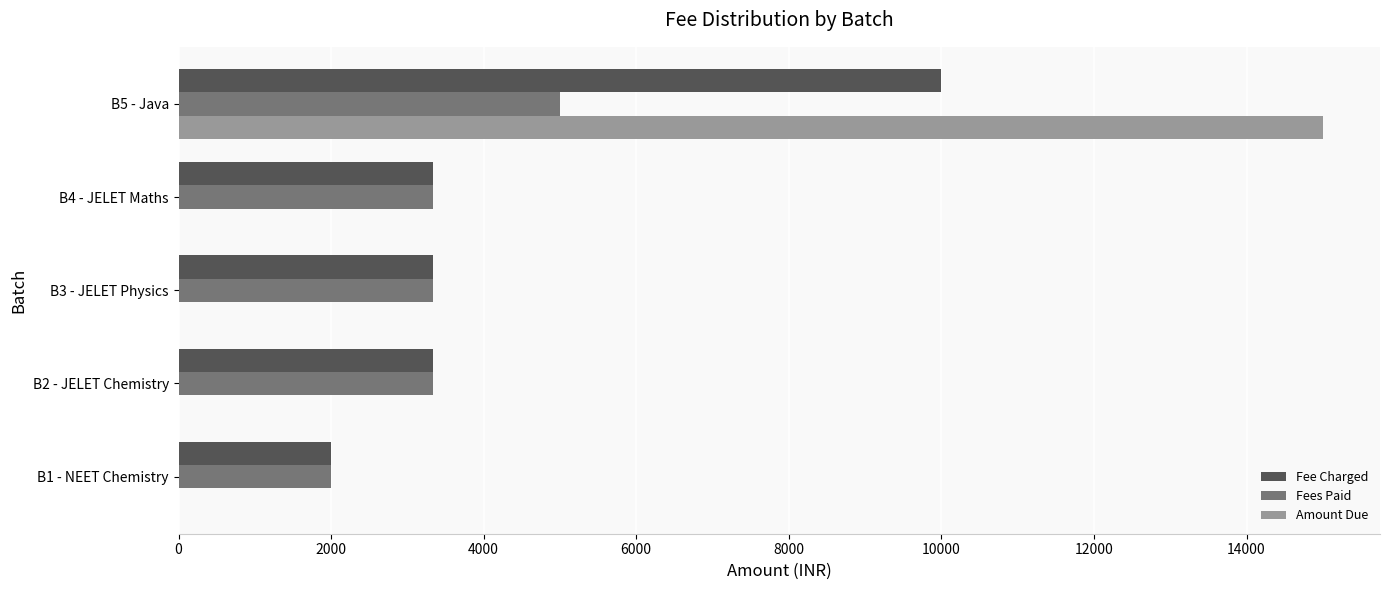

How many series are shown in this chart?

3